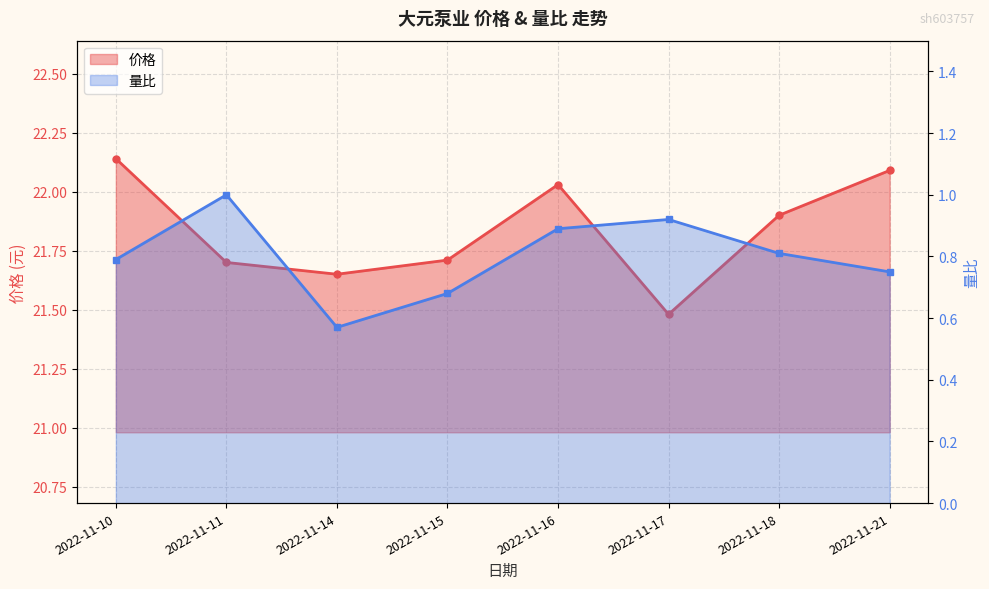

Rank the series by their maximum value, from lowest to highest.

量比, 价格